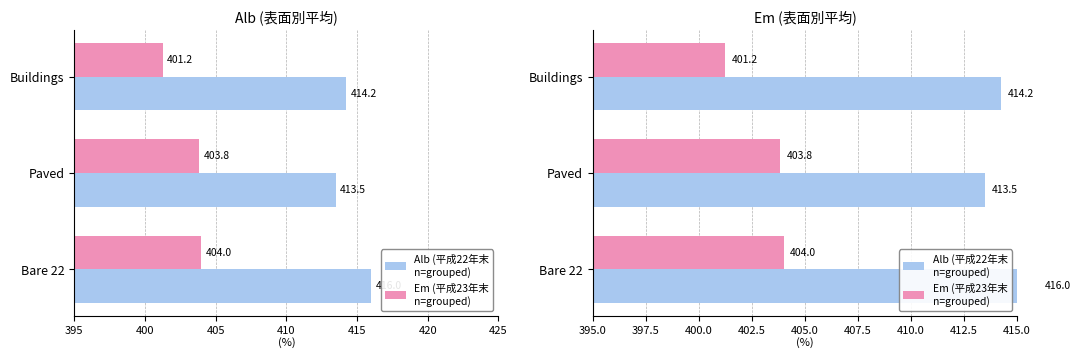

What is the difference between the maximum and minimum values in the Em (平成23年末
n=grouped) series?

2.8